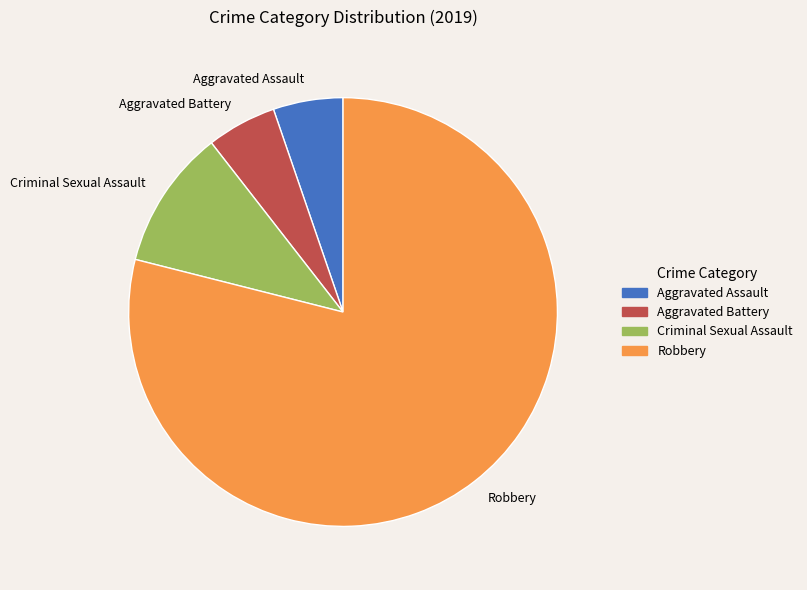

Which slice is the largest?

Robbery